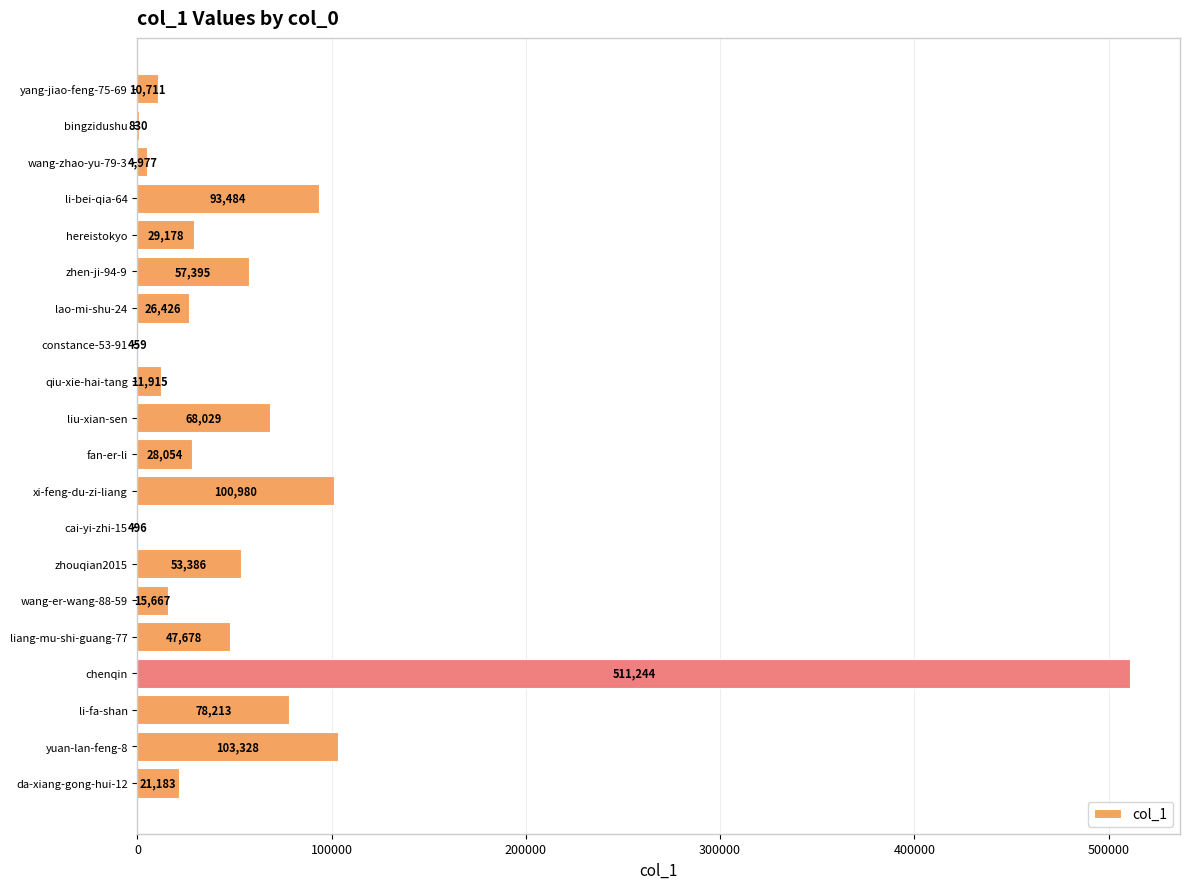

What is the change in value from hereistokyo to liu-xian-sen?

+38851